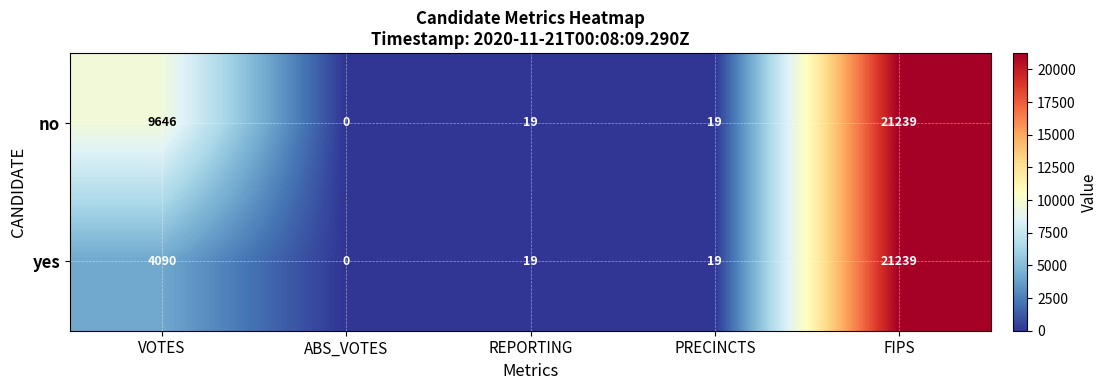

Is it true that no equals 32345 at FIPS?

False